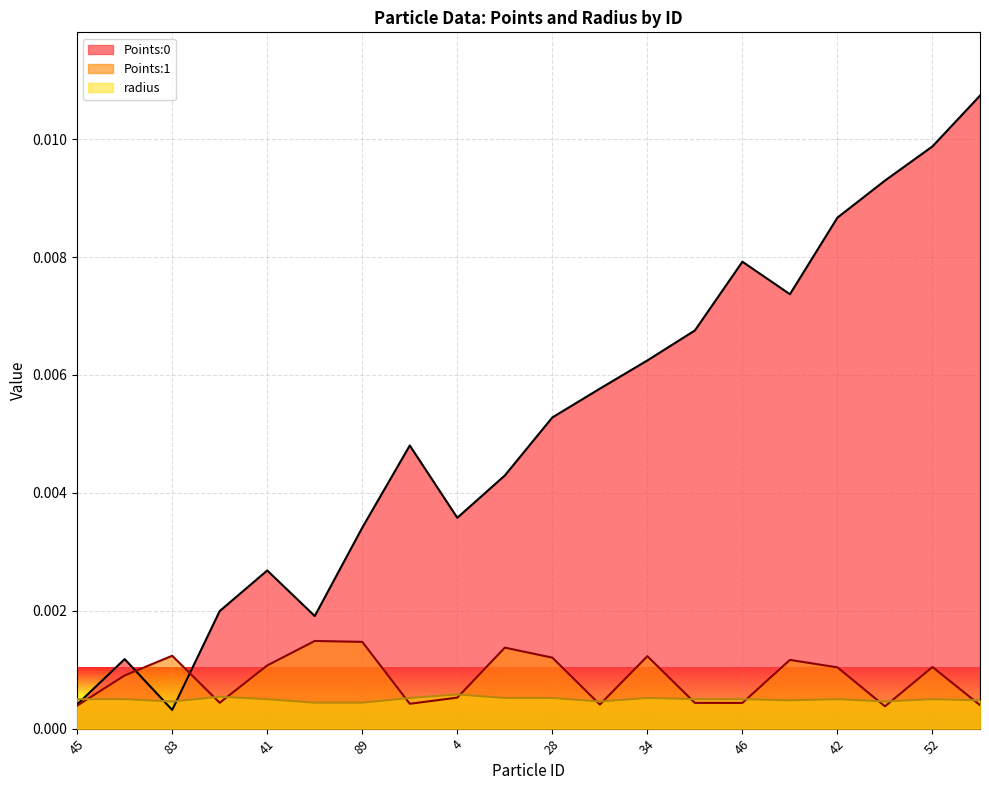

Reading left to right, transcribe all the data shown in this chart.

Points:0: 0.0	0.0	0.0	0.0	0.0	0.0	0.0	0.0	0.0	0.0	0.0	0.0	0.0	0.0	0.0	0.0	0.0	0.0	0.0	0.0
Points:1: 0.0	0.0	0.0	0.0	0.0	0.0	0.0	0.0	0.0	0.0	0.0	0.0	0.0	0.0	0.0	0.0	0.0	0.0	0.0	0.0
radius: 0.0	0.0	0.0	0.0	0.0	0.0	0.0	0.0	0.0	0.0	0.0	0.0	0.0	0.0	0.0	0.0	0.0	0.0	0.0	0.0